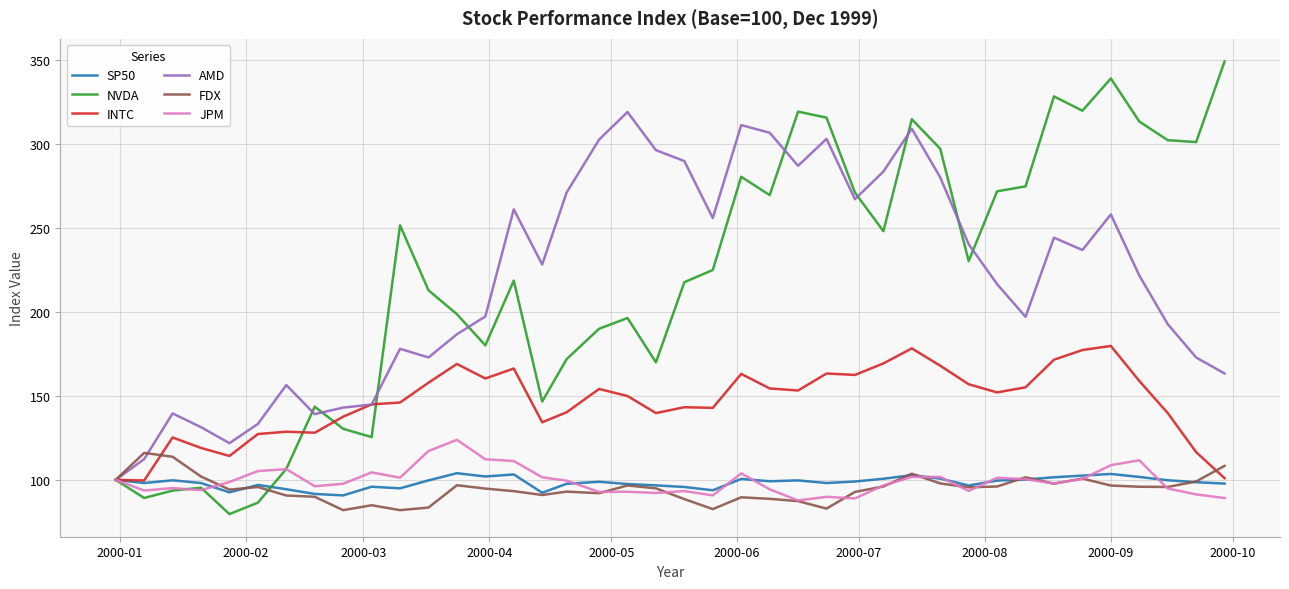

What is the maximum value for JPM?

123.8